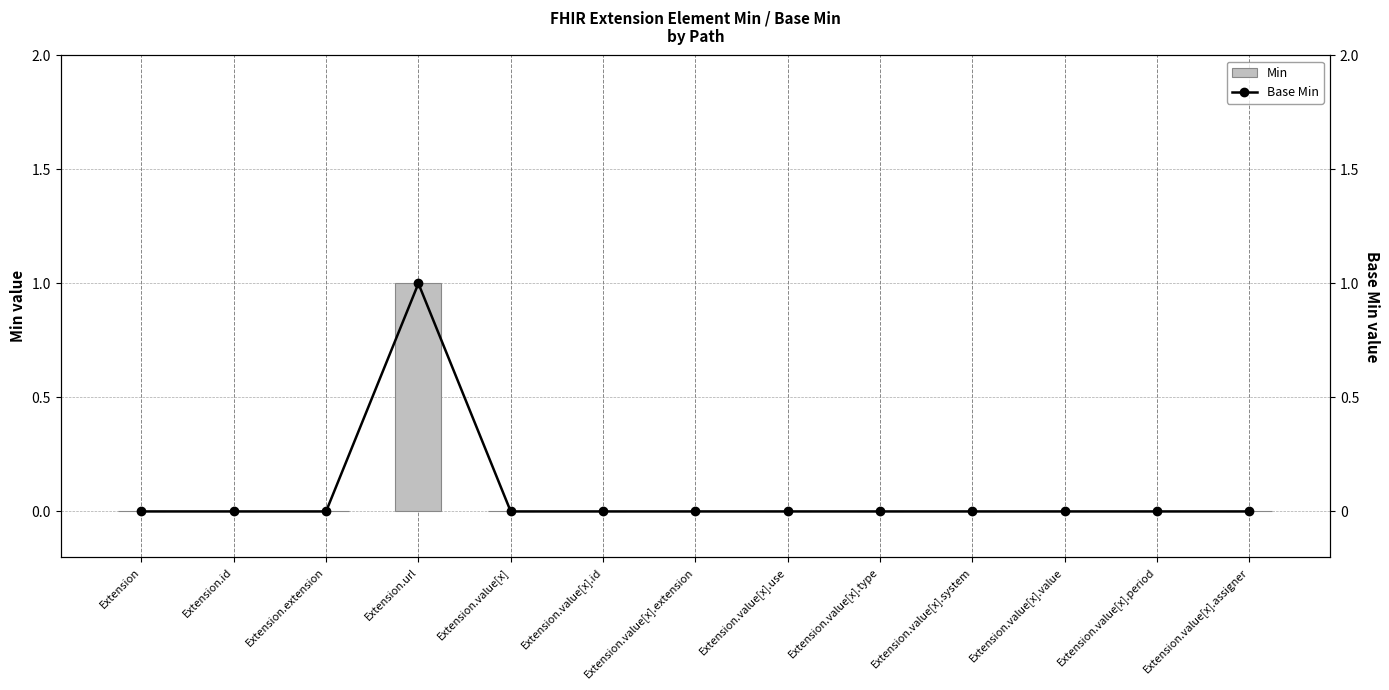

What is the label of the 9th bar from the right?

Extension.value[x]